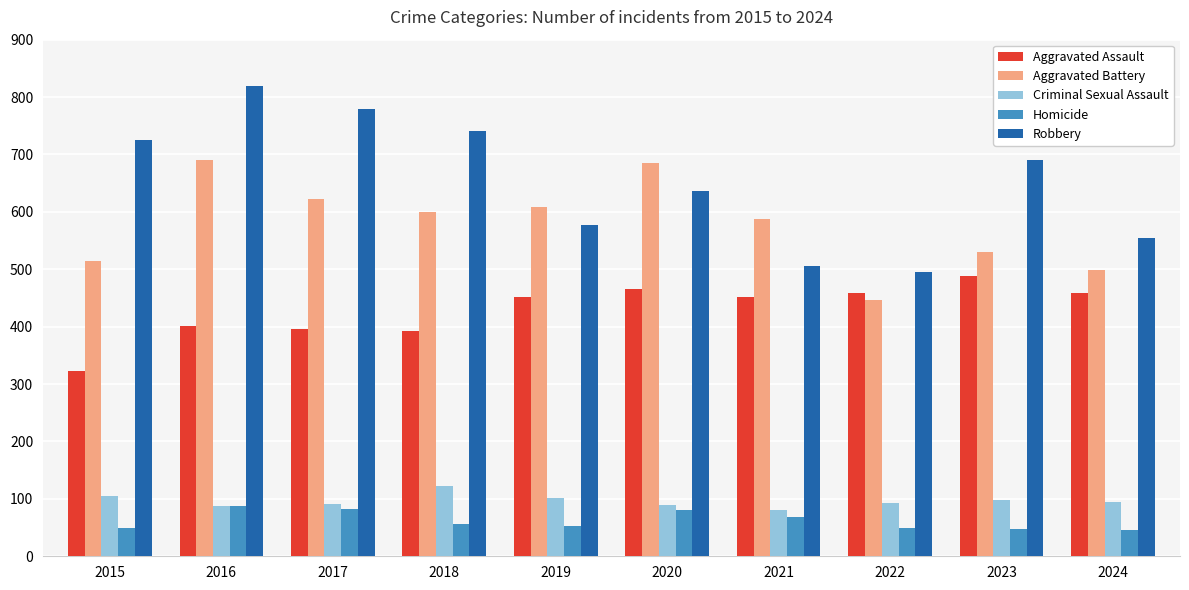

Which series changed the most between 2017 and 2024?

Robbery